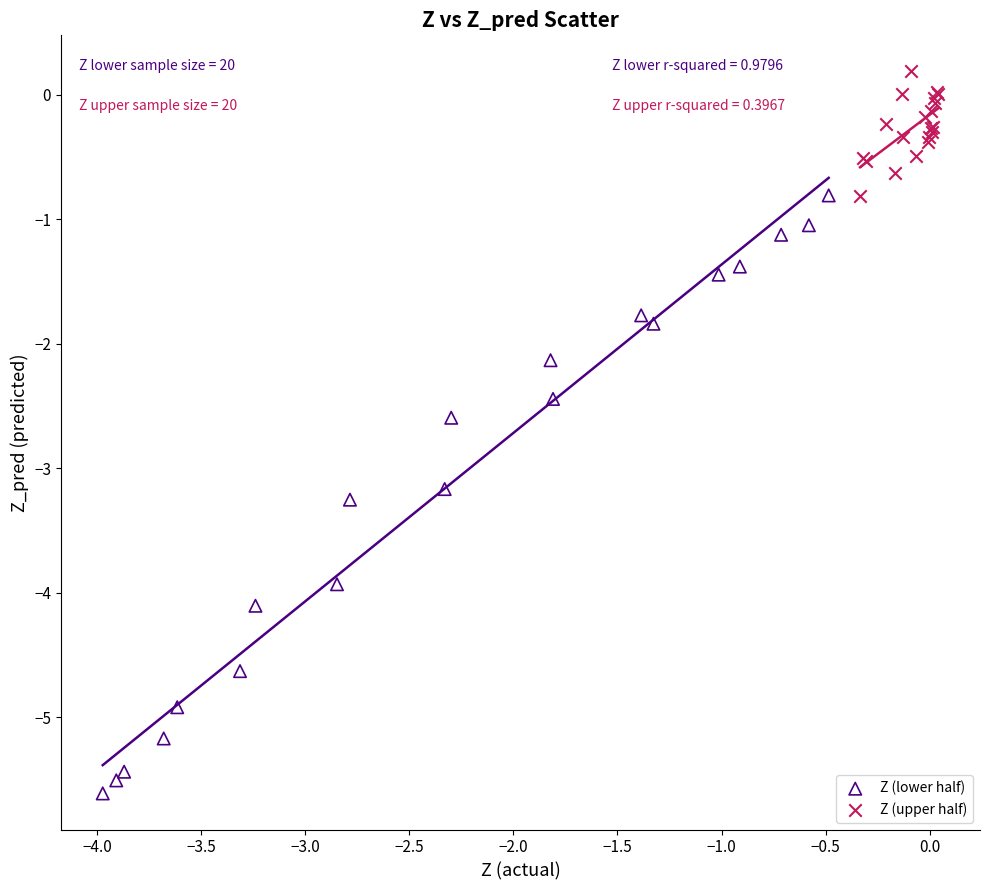

Which series has the largest Y range (max minus min)?

Z (lower half)